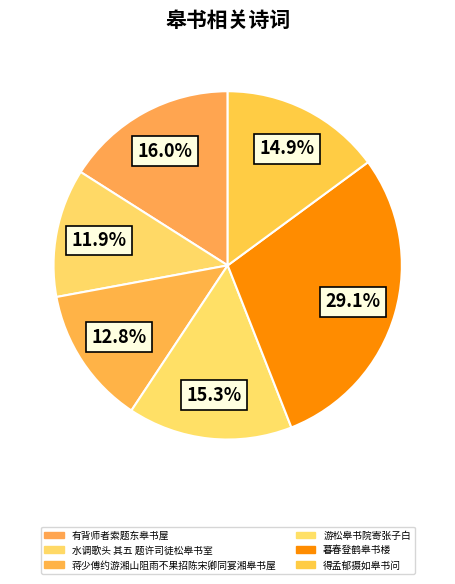

What is the largest slice in the pie chart?

暮春登鹤皋书楼